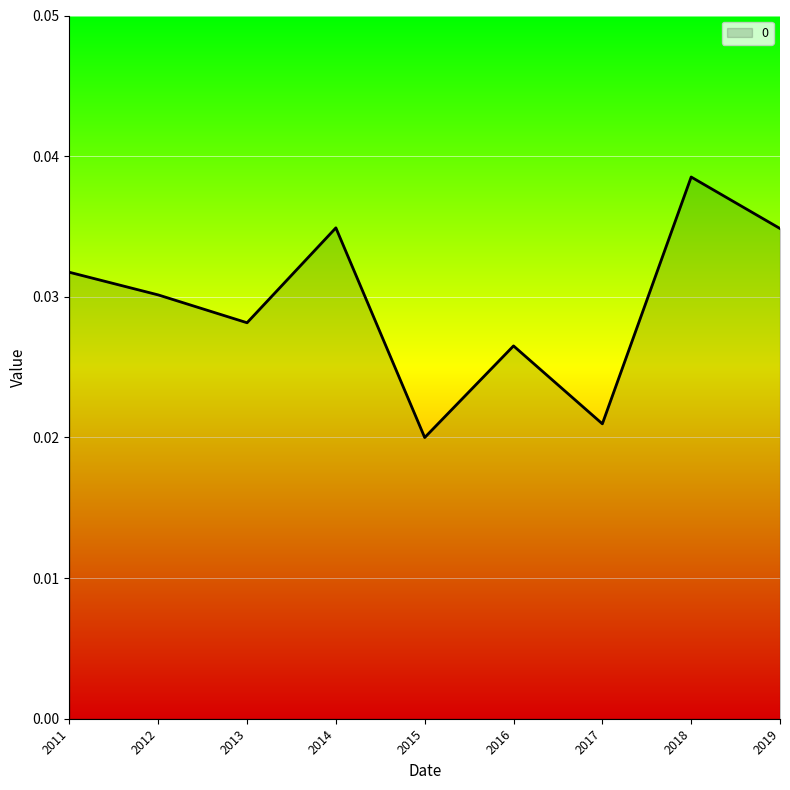

What is the sum of all values?

0.3